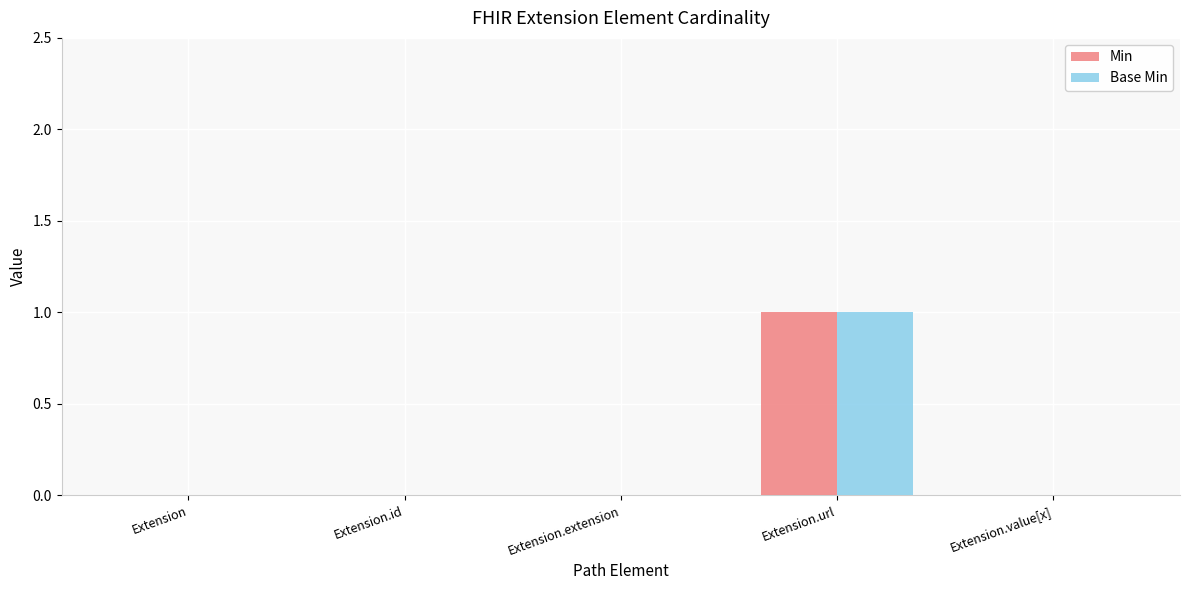

How many series are shown in this chart?

2